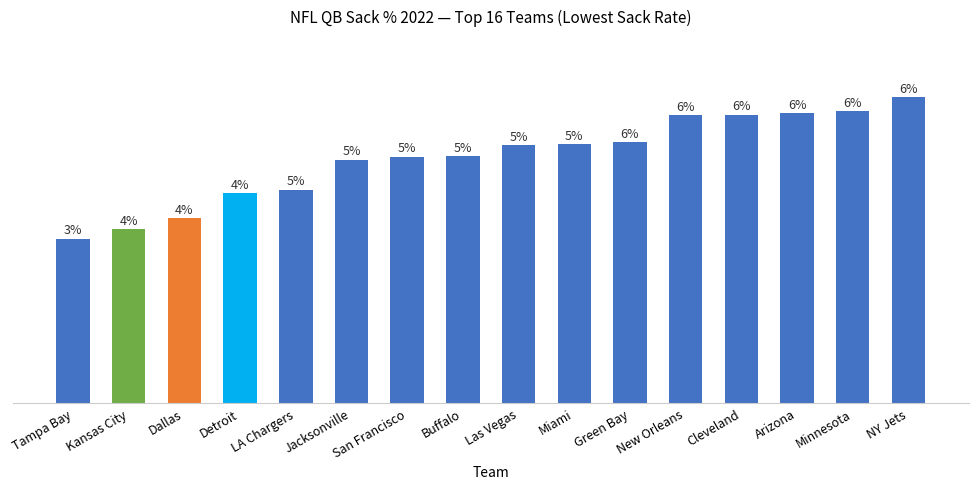

What value does the data have at New Orleans?

6.1